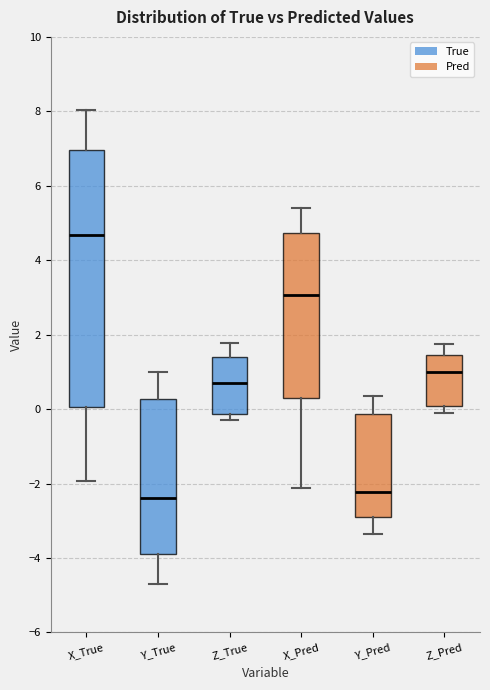

Comparing the boxes themselves (not the whiskers), which one is the tallest?

X_True